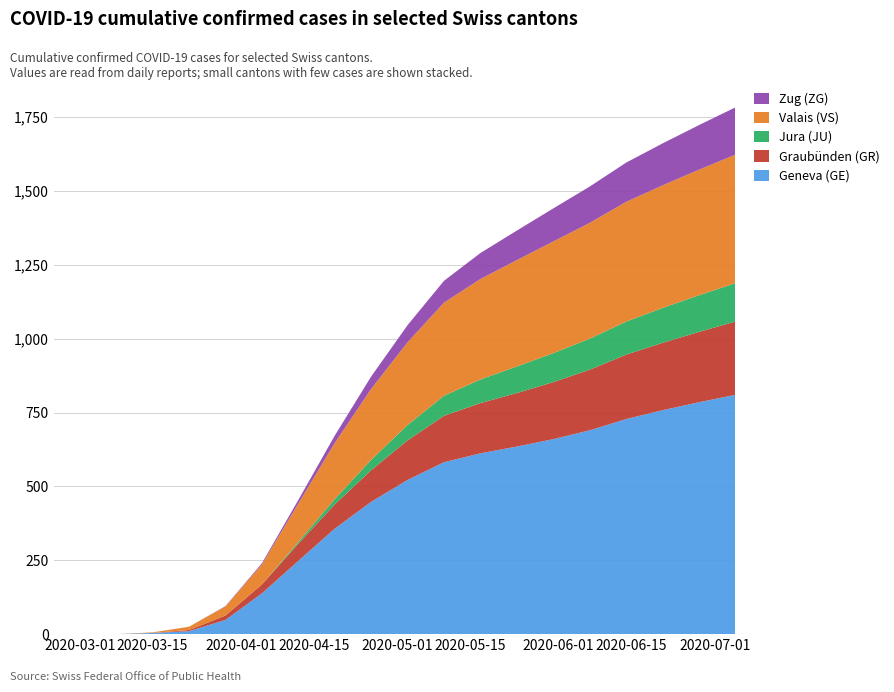

What is the maximum value for Geneva (GE)?

810